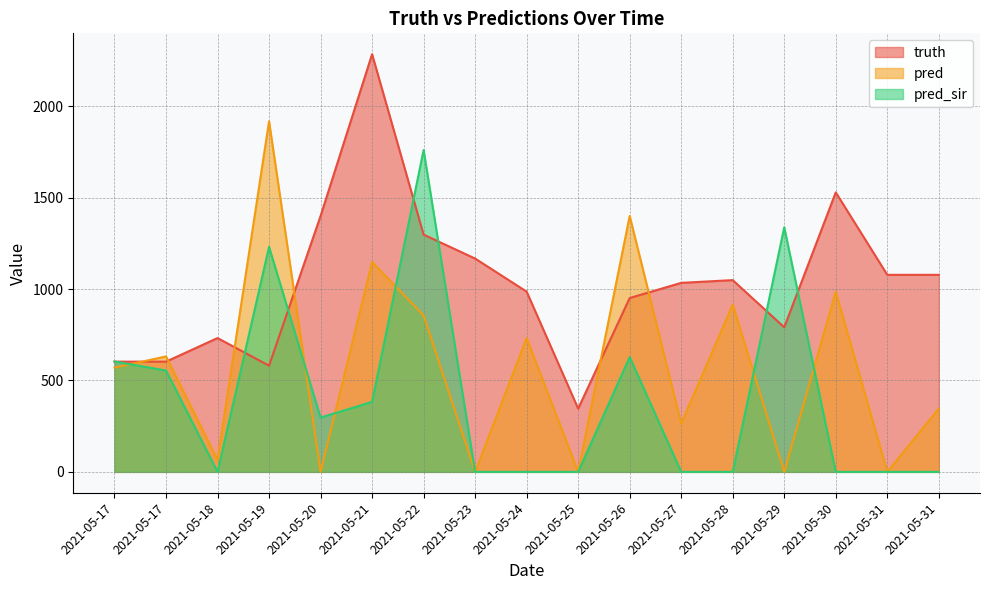

Is it true that pred equals 444.0 at 2021-05-30?

False